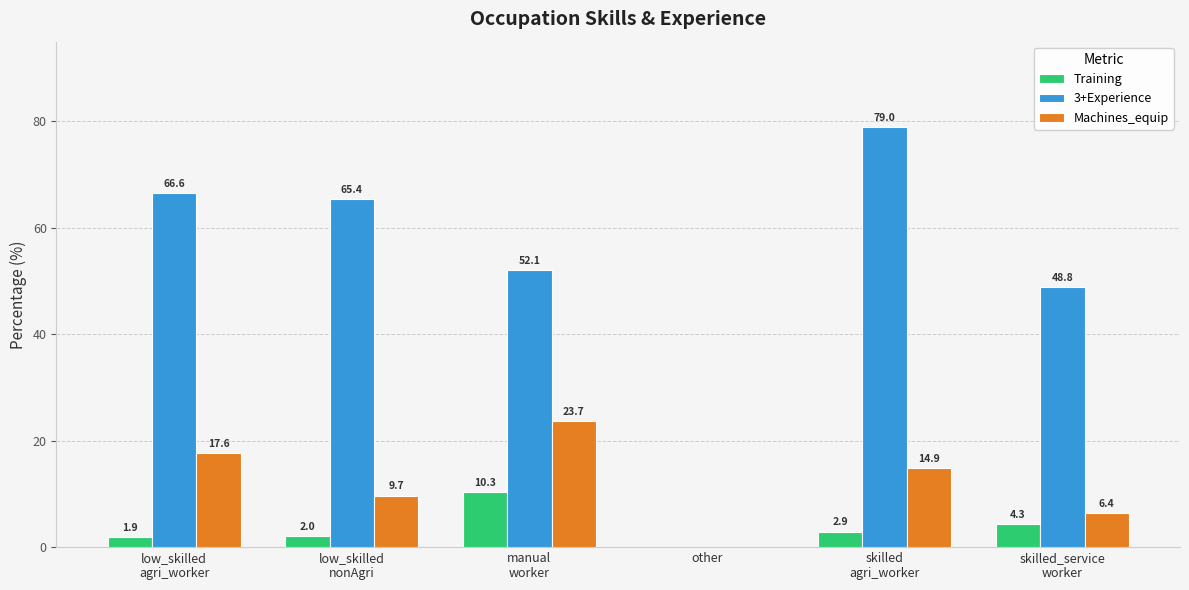

How many data points does each series have?

6